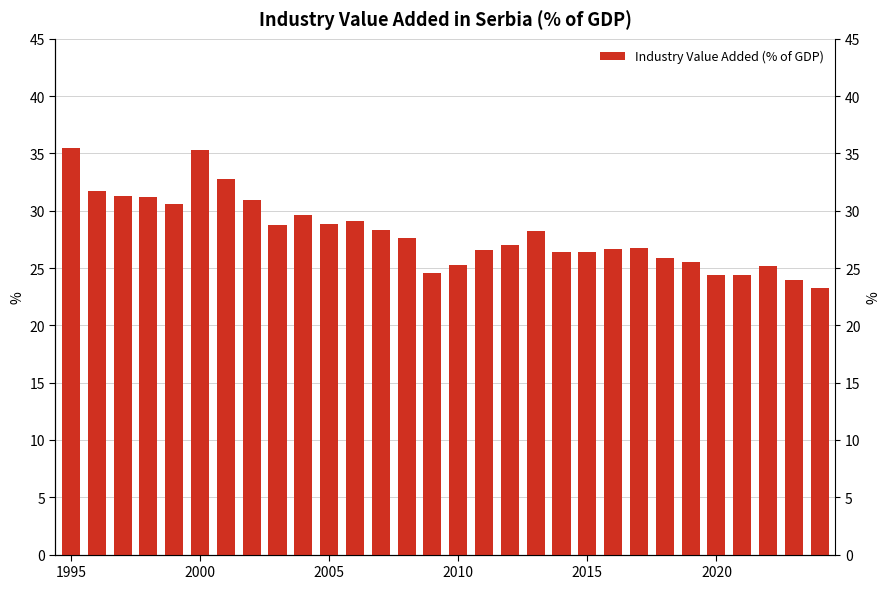

What is the change in value from 2015 to 28?

-6.6